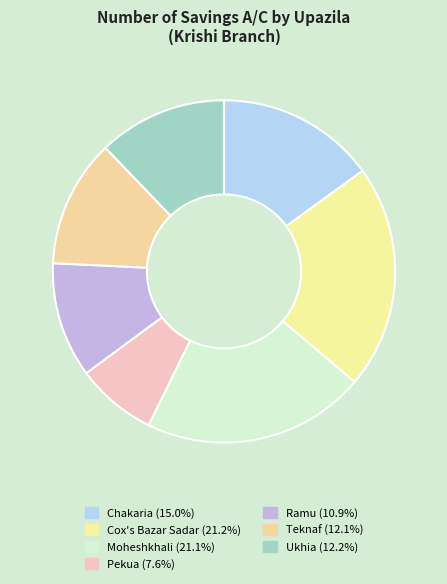

Count the number of slices in the pie.

7